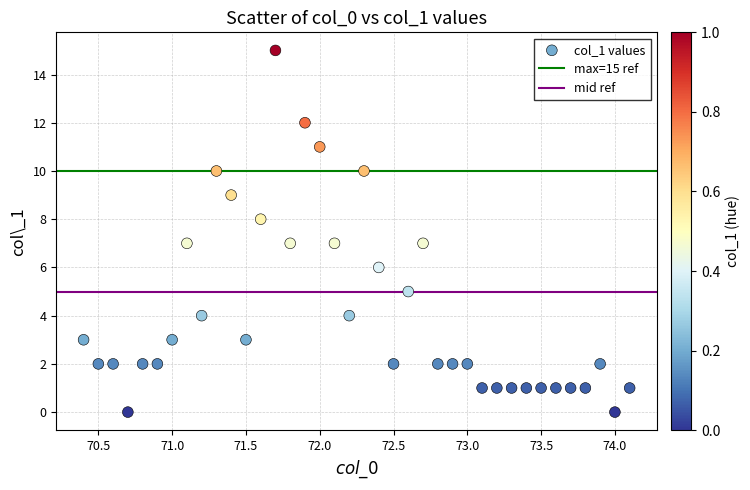

What is the range of Y values (max minus min)?

15